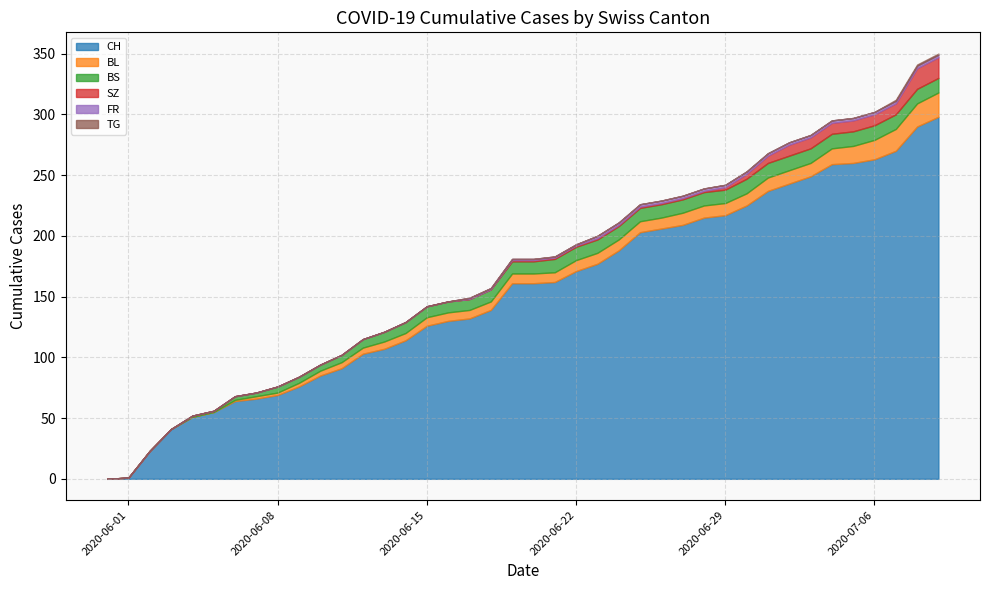

Rank the categories by SZ value from highest to lowest.

2020-07-08, 2020-07-09, 2020-07-02, 2020-07-03, 2020-07-04, 2020-07-05, 2020-07-06, 2020-07-07, 2020-07-01, 2020-06-30, 2020-06-29, 2020-06-19, 2020-06-20, 2020-06-21, 2020-06-22, 2020-06-23, 2020-06-24, 2020-06-25, 2020-06-26, 2020-06-27, 2020-06-28, 2020-05-31, 2020-06-01, 2020-06-02, 2020-06-03, 2020-06-04, 2020-06-05, 2020-06-06, 2020-06-07, 2020-06-08, 2020-06-09, 2020-06-10, 2020-06-11, 2020-06-12, 2020-06-13, 2020-06-14, 2020-06-15, 2020-06-16, 2020-06-17, 2020-06-18